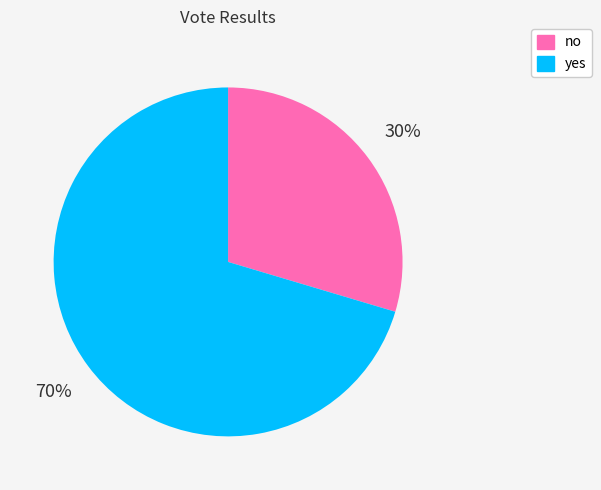

Does yes account for over 50% of the chart?

Yes